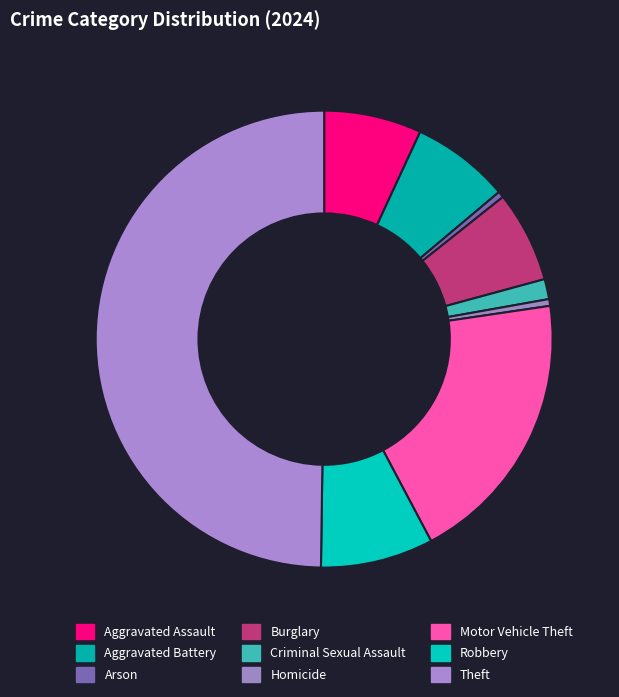

To the nearest percent, what is the average slice percentage?

11%